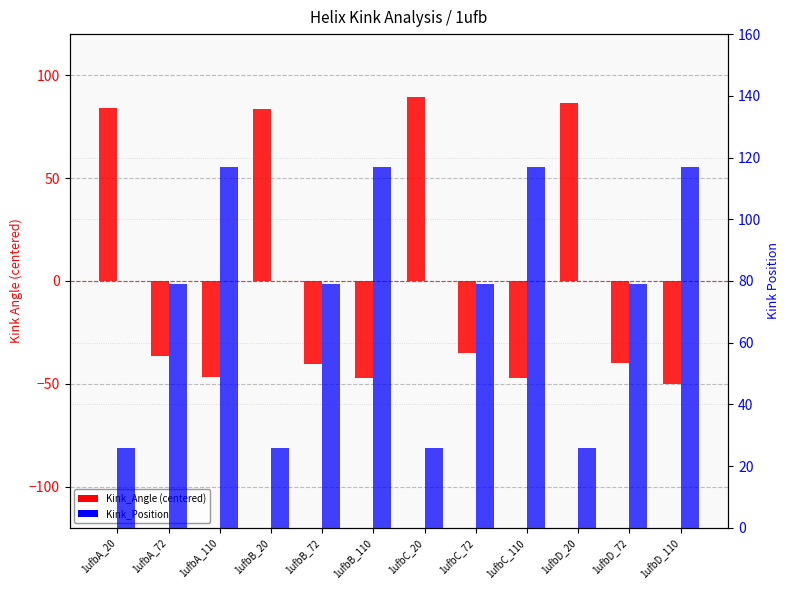

What is the value of the Kink_Angle (centered) bar at the 10th from the left?

86.5